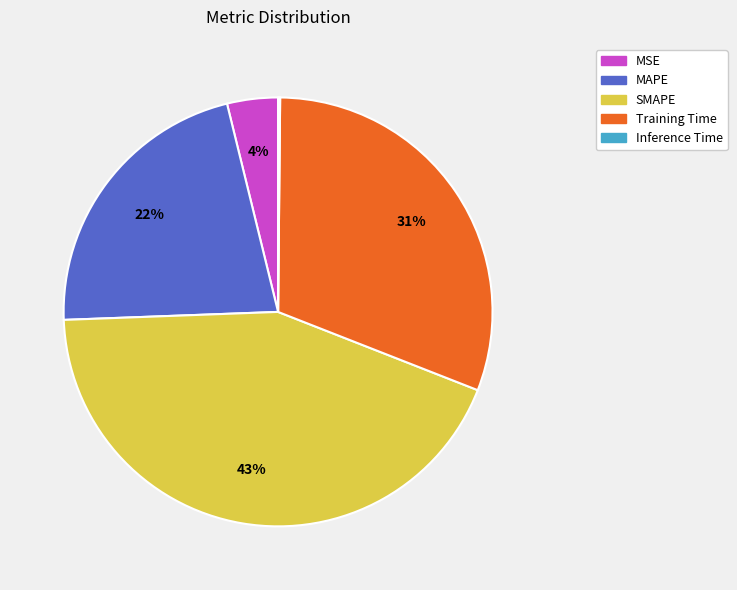

To the nearest percent, what is the average slice percentage?

20%